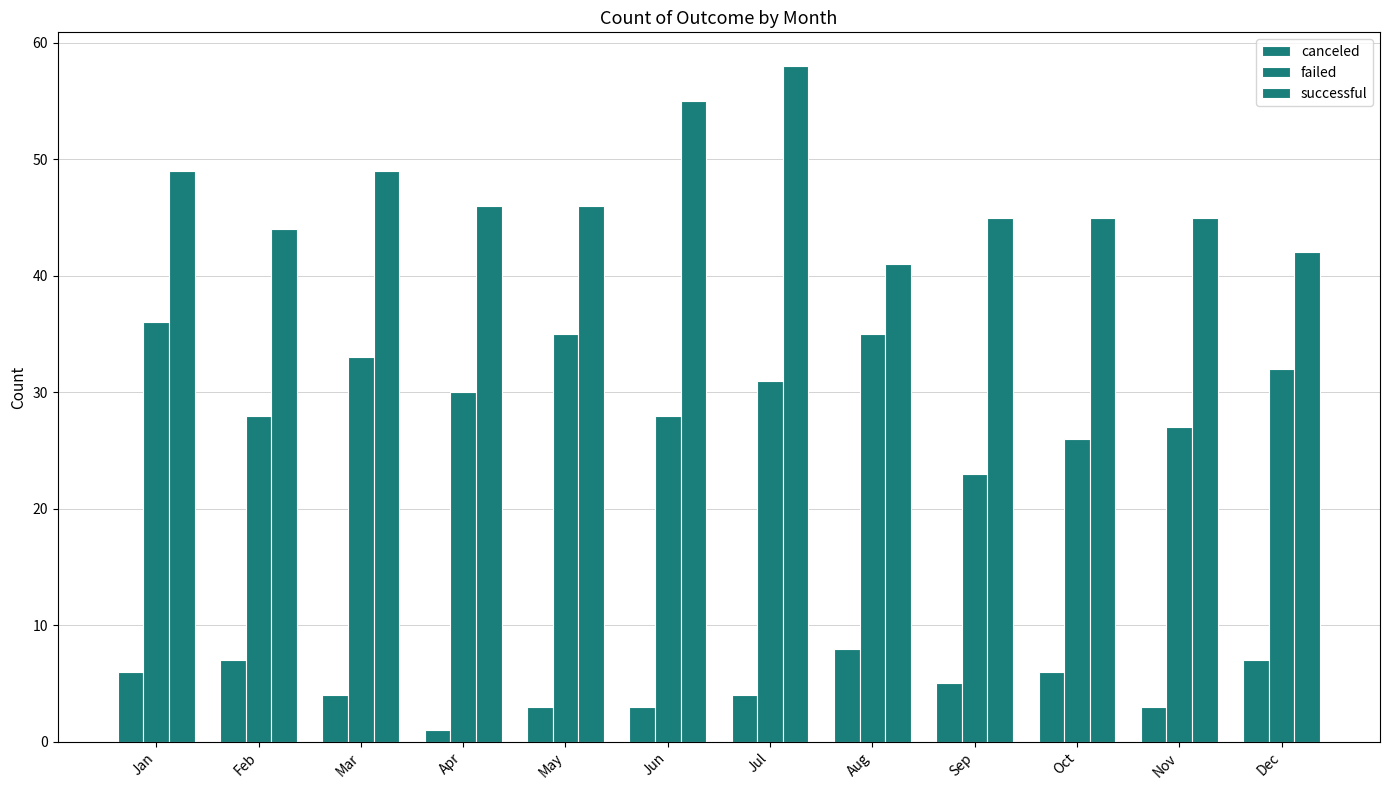

Which series has the largest total across all categories?

successful